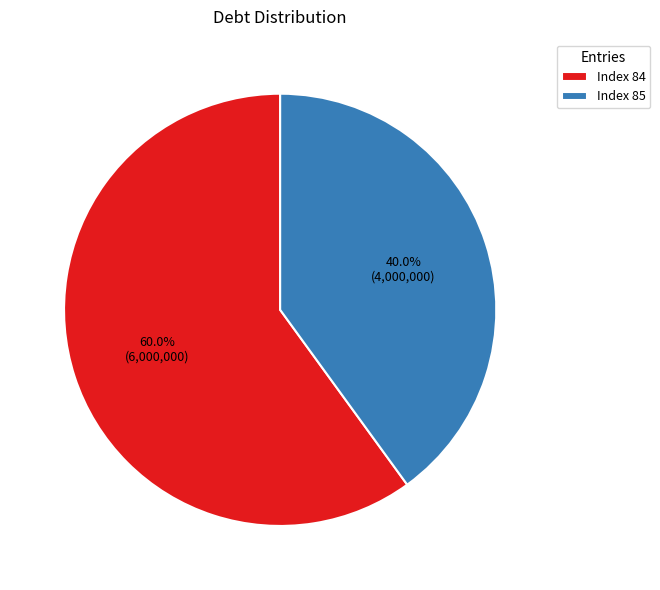

Combined, what portion of the pie is Index 84 and Index 85?

100.0%